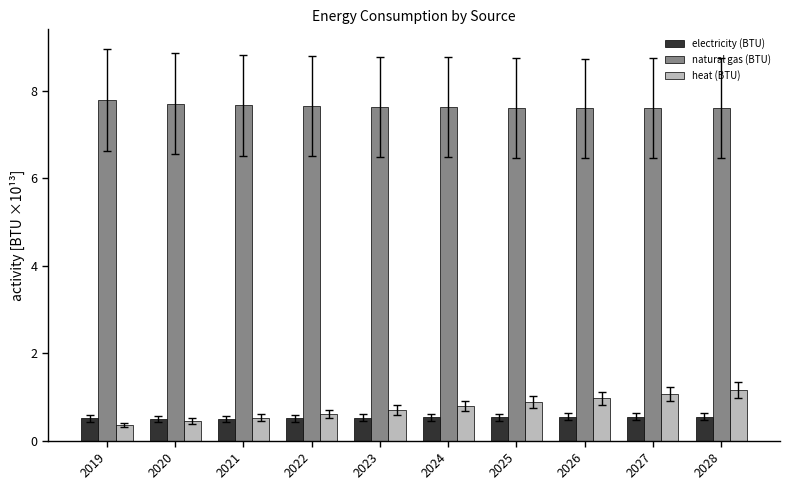

What is the value of the heat (BTU) bar at the 4th from the left?

0.6